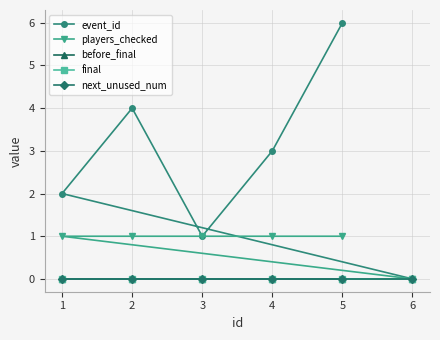

Between 6 and 1, which is larger?

1